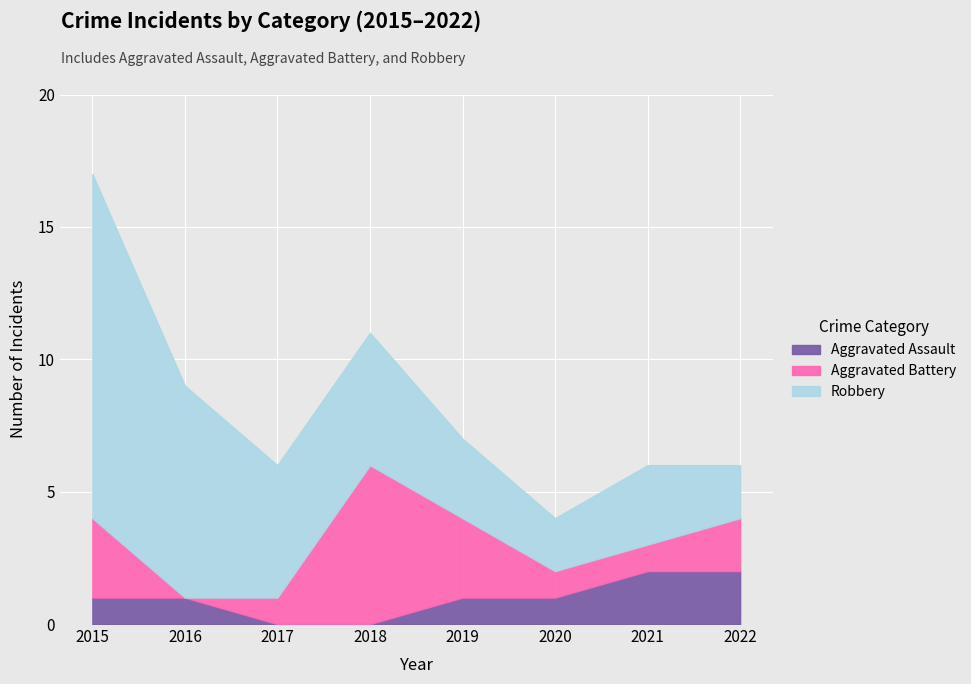

True or false: Aggravated Assault has more than 0 points higher than both neighbors.

False